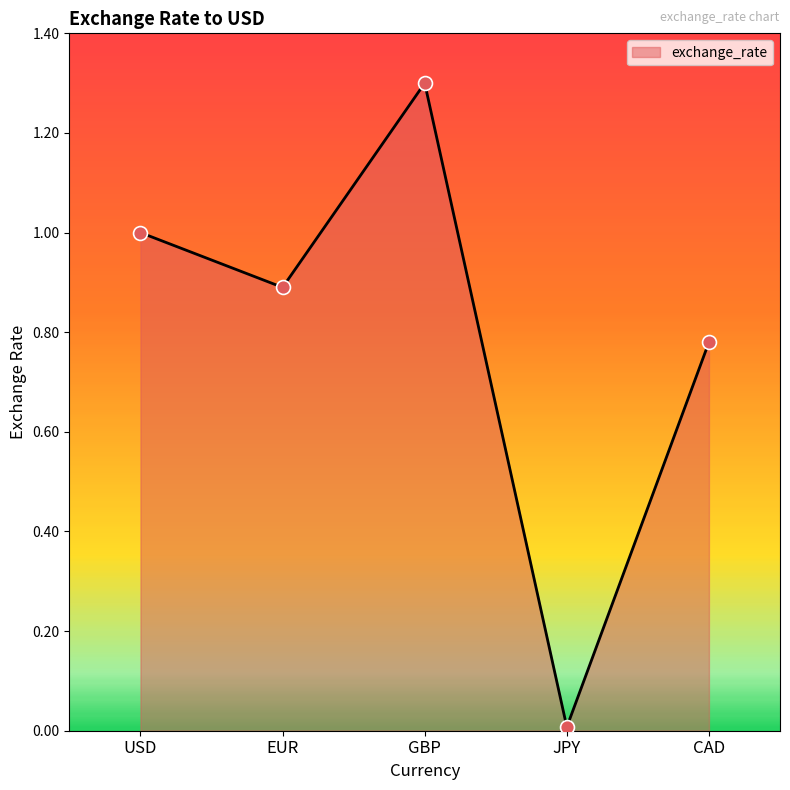

Between EUR and GBP, which is larger?

GBP